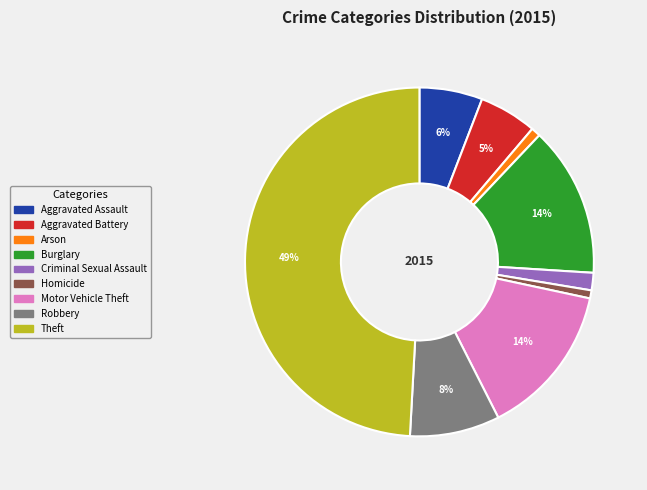

To the nearest percent, what is the difference between the largest and smallest slice percentages?

48%